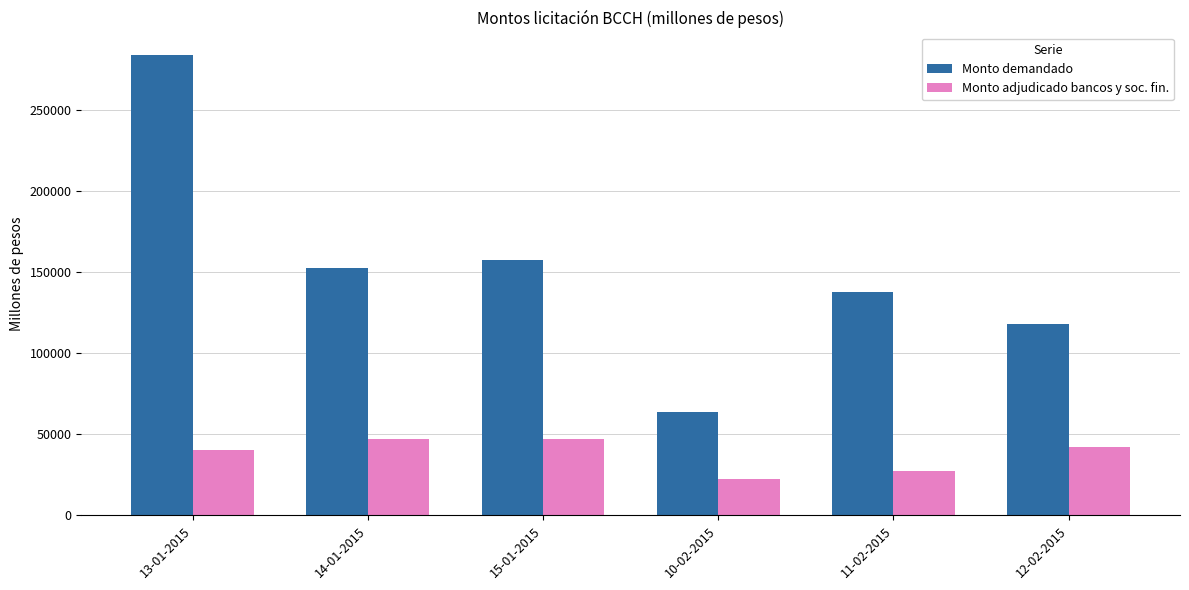

The Monto adjudicado bancos y soc. fin. series shows 27250 at 11-02-2015. True or false?

True